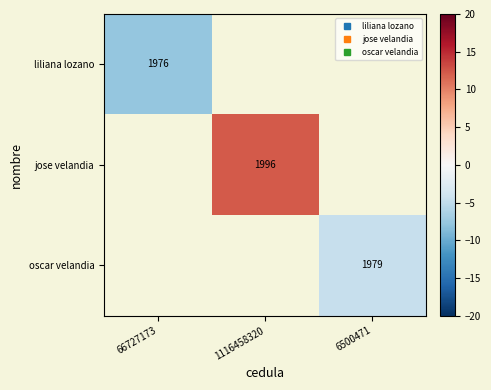

List the labels in order of oscar velandia value, smallest first.

66727173, 1116458320, 6500471